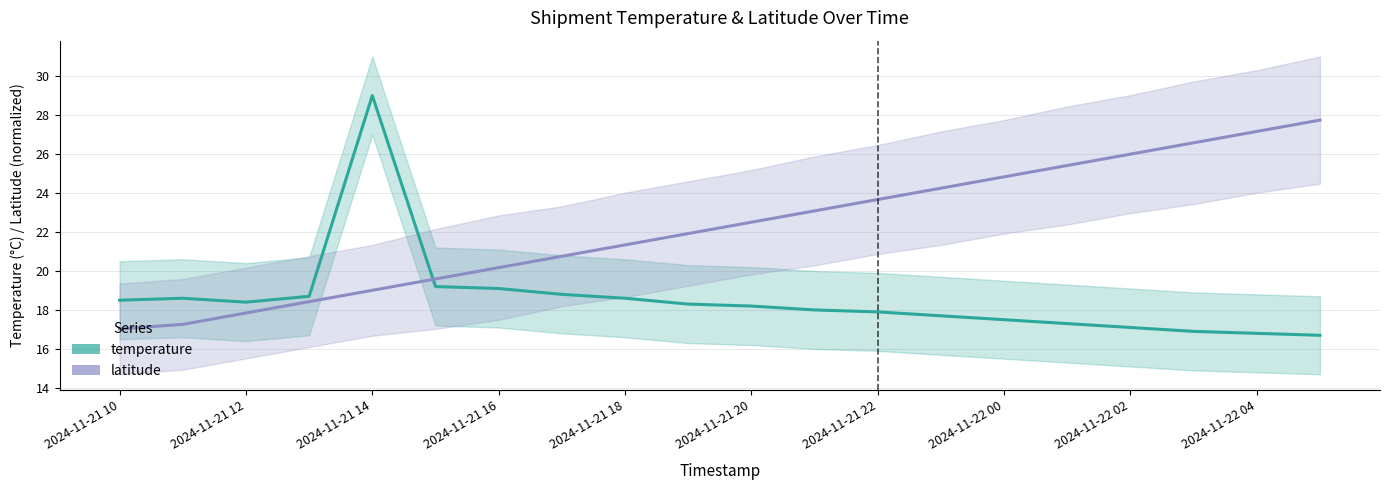

Rank the series by their maximum value, from lowest to highest.

latitude, temperature